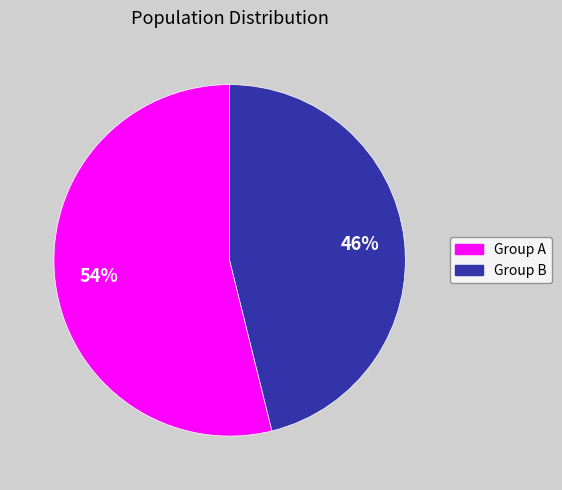

To the nearest percent, what is the average slice percentage?

50%